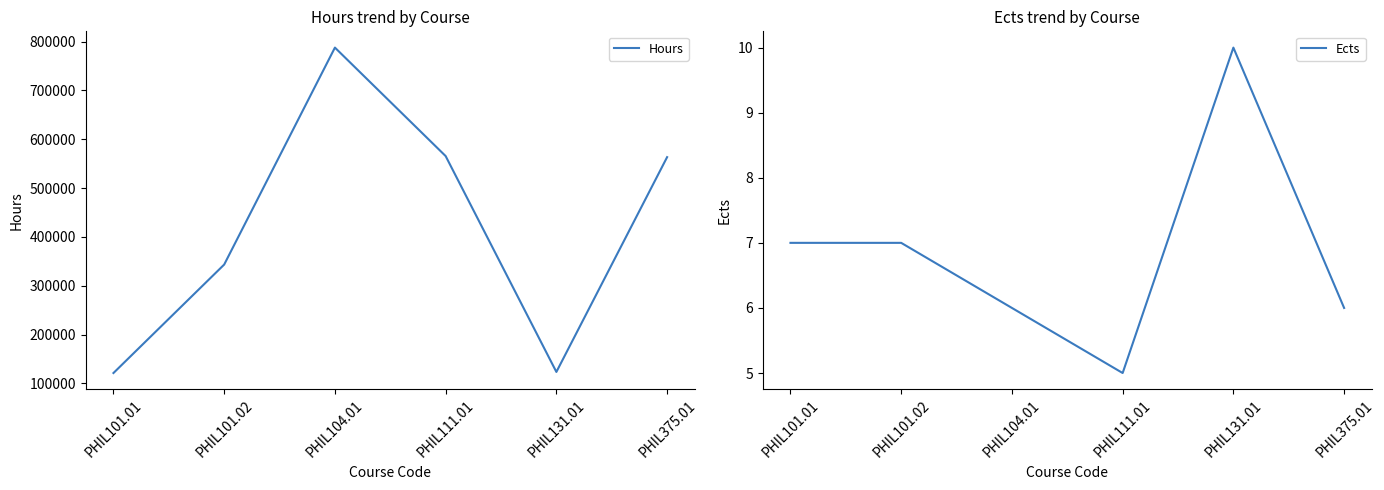

At which label does Ects first exceed 7?

PHIL131.01